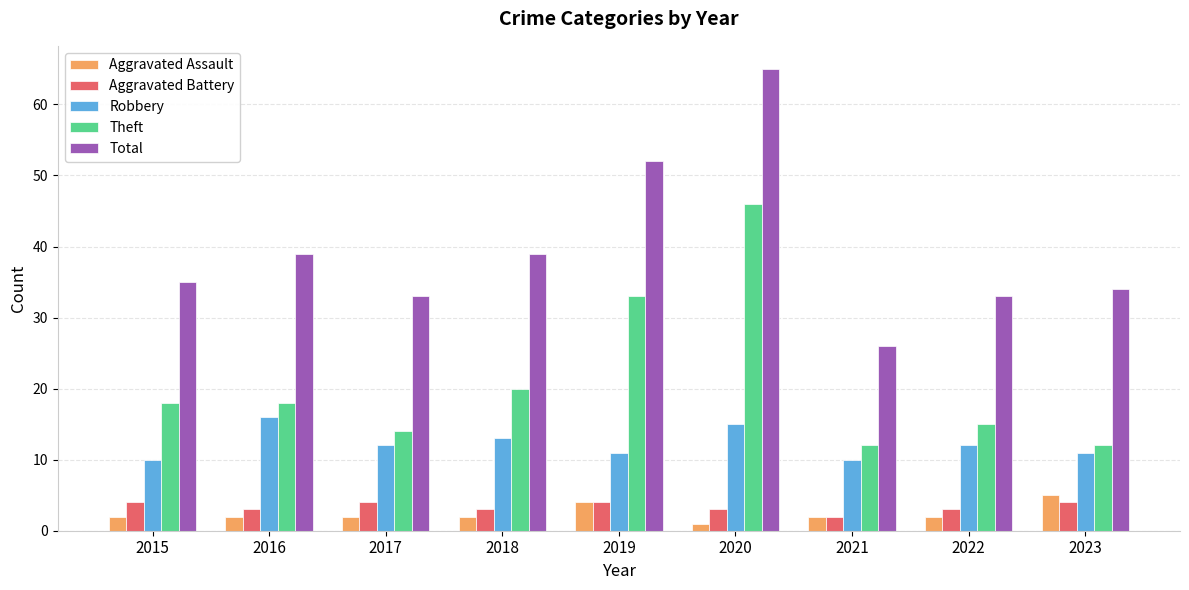

What is the value of the Aggravated Assault bar at the 5th from the left?

4